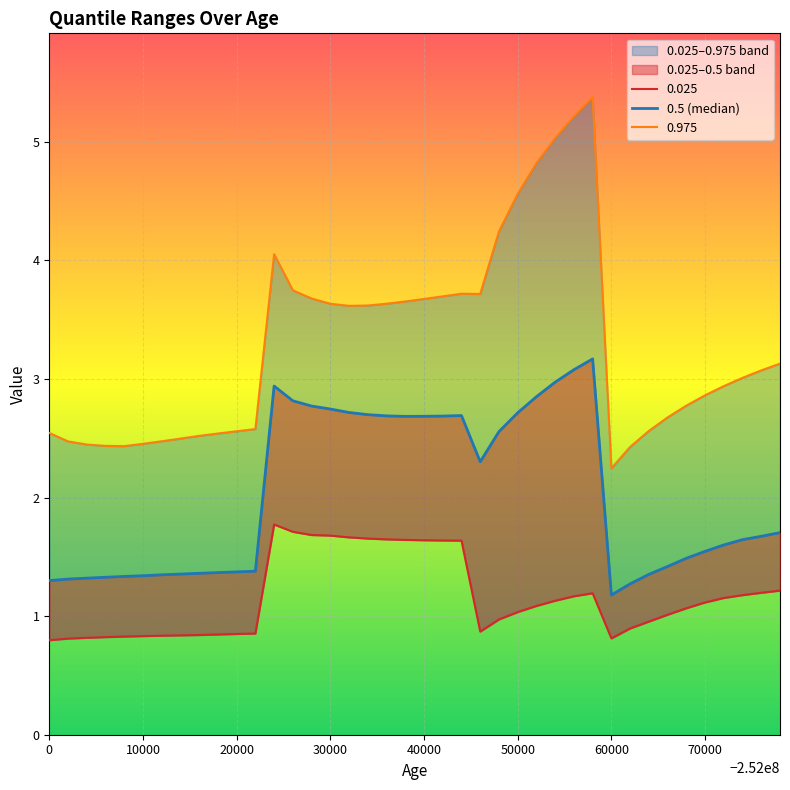

What is the change in value from 10000 to 35?

+0.2